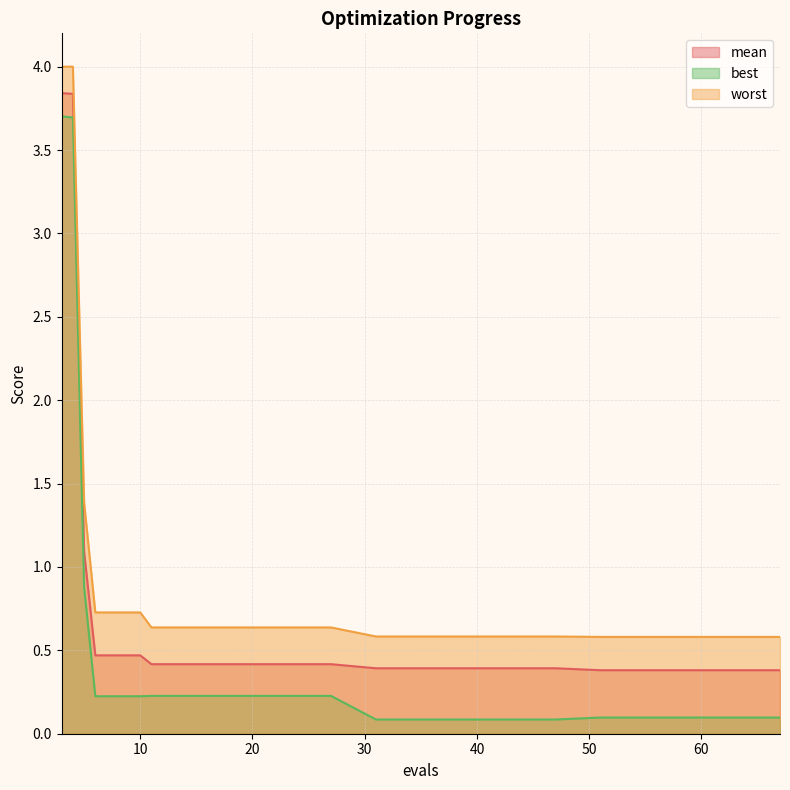

What is the difference between the highest and lowest values at 35?

0.5